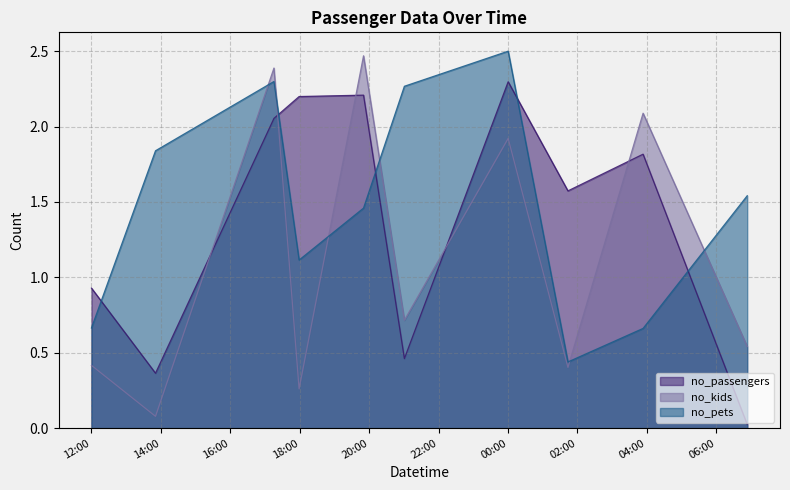

What is the average value of the no_pets series?

1.5